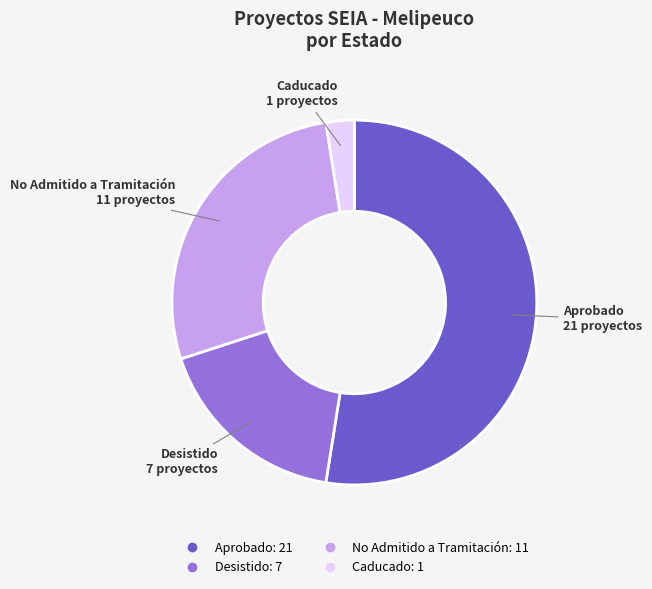

Is there a majority slice in this chart?

Yes